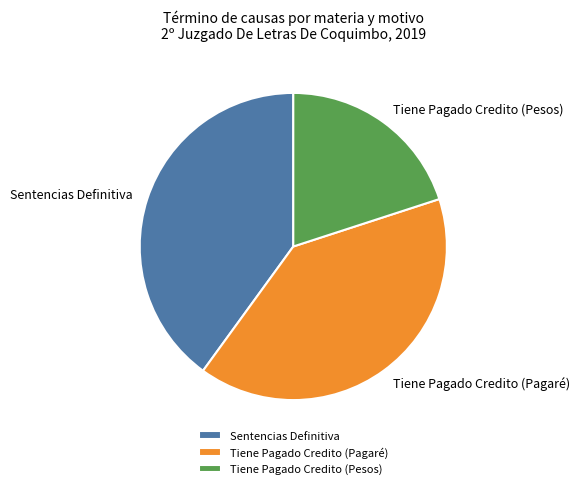

Count the number of slices in the pie.

3